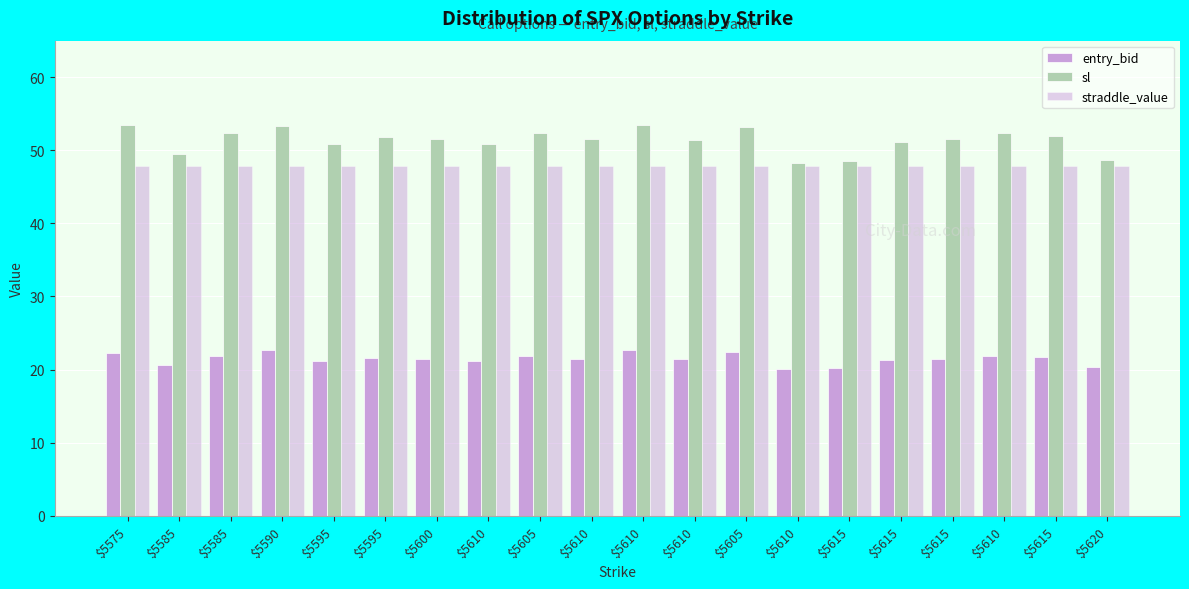

How many series are shown in this chart?

3